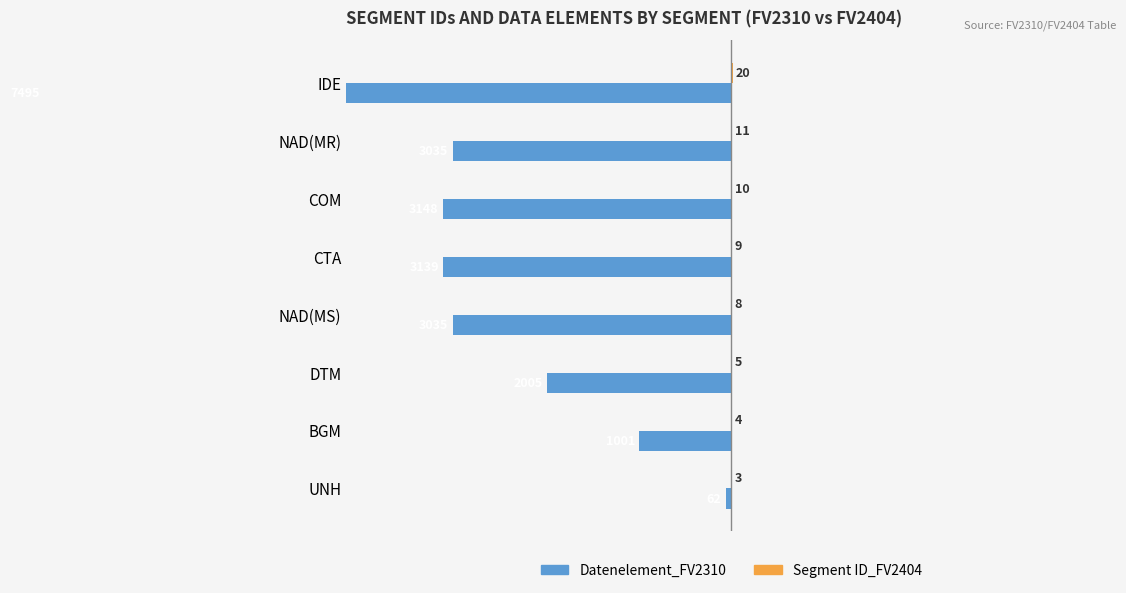

What is the difference between the second highest and second lowest values in the Datenelement_FV2310 series?

2147